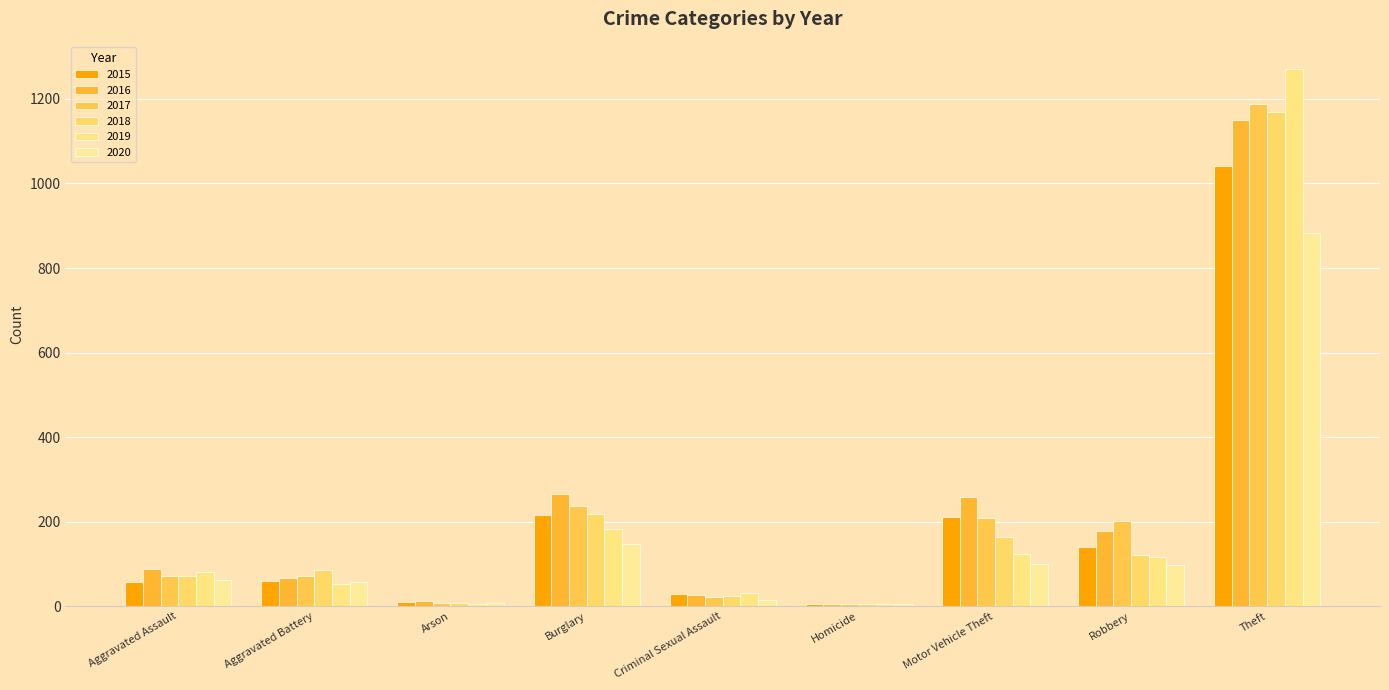

How many categories are shown in the chart?

9